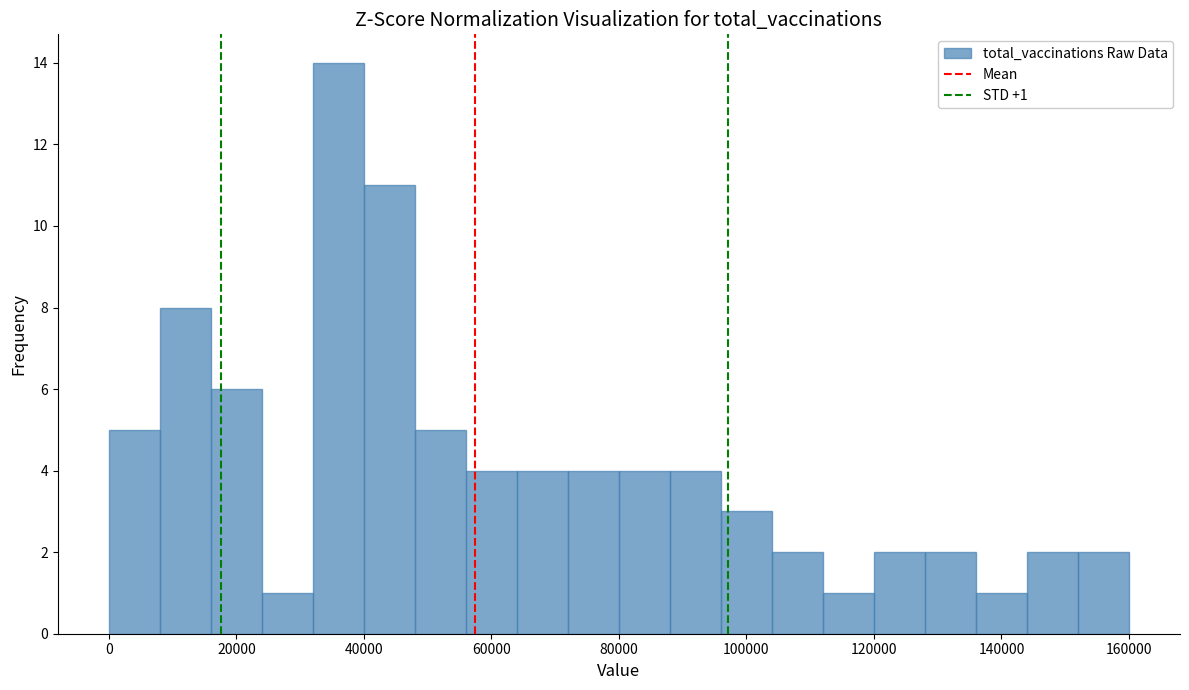

Over which range of the x-axis is the bar tallest?

32000 to 40000